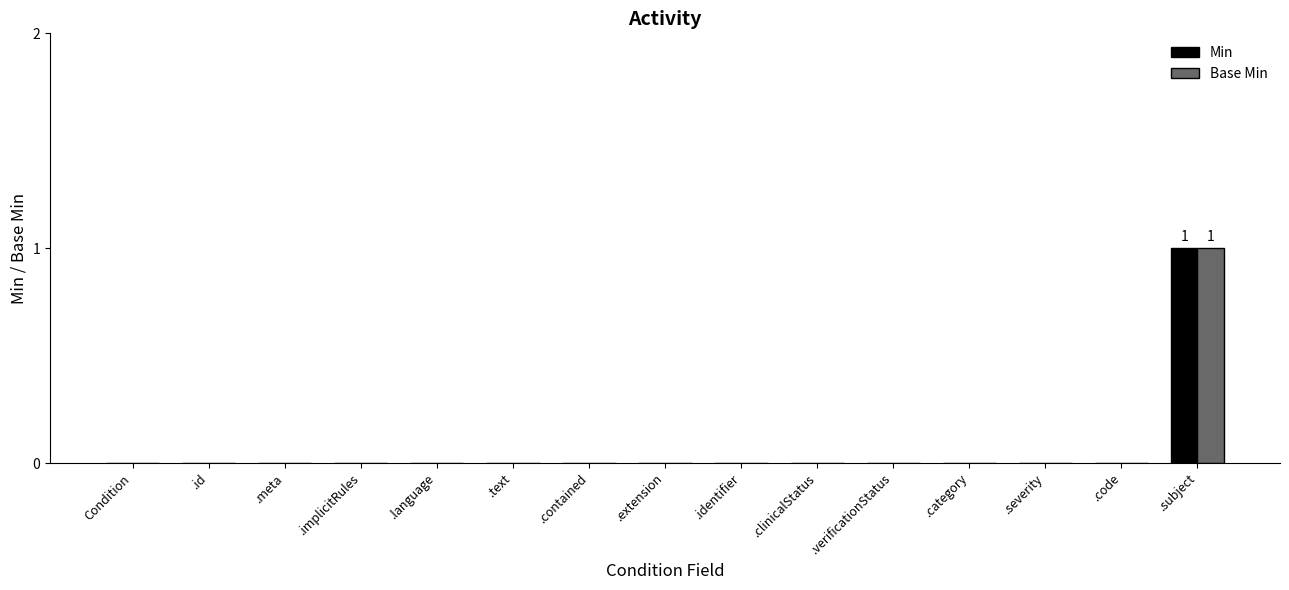

The value of Base Min at .identifier is 1. True or false?

False